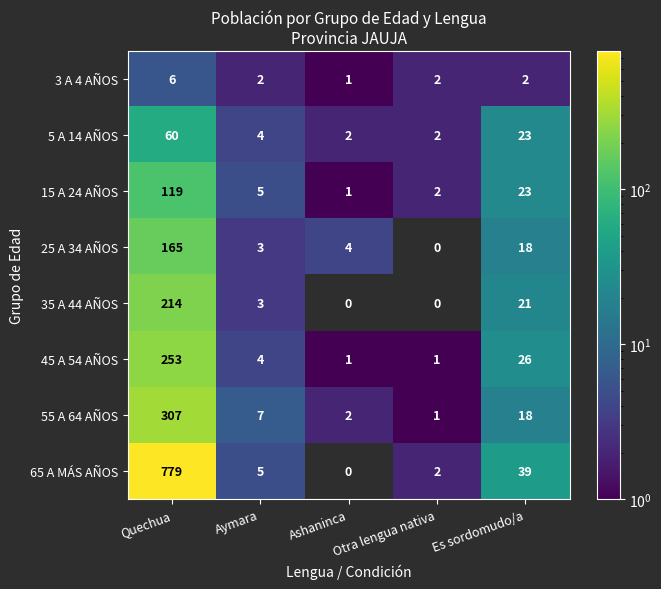

The value of 55 A 64 AÑOS at Aymara is 2.5. True or false?

False